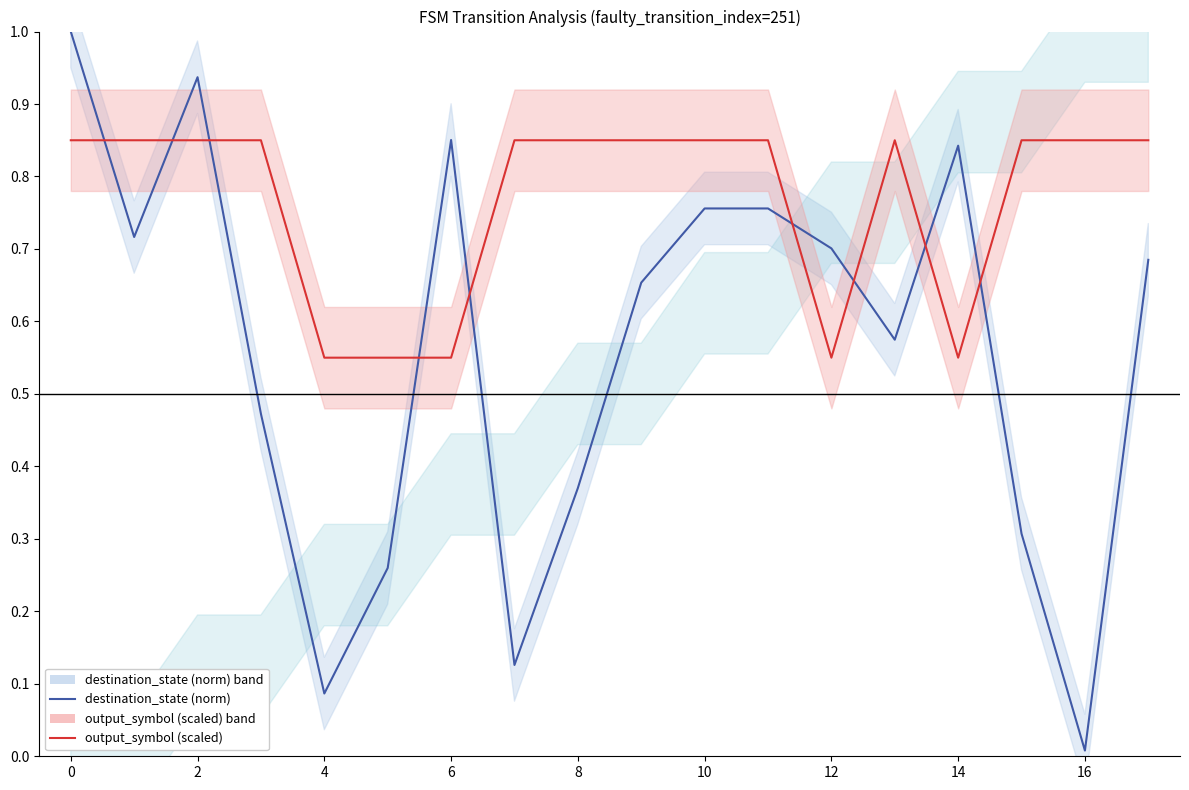

The destination_state (norm) series shows 0.8 at 14. True or false?

True